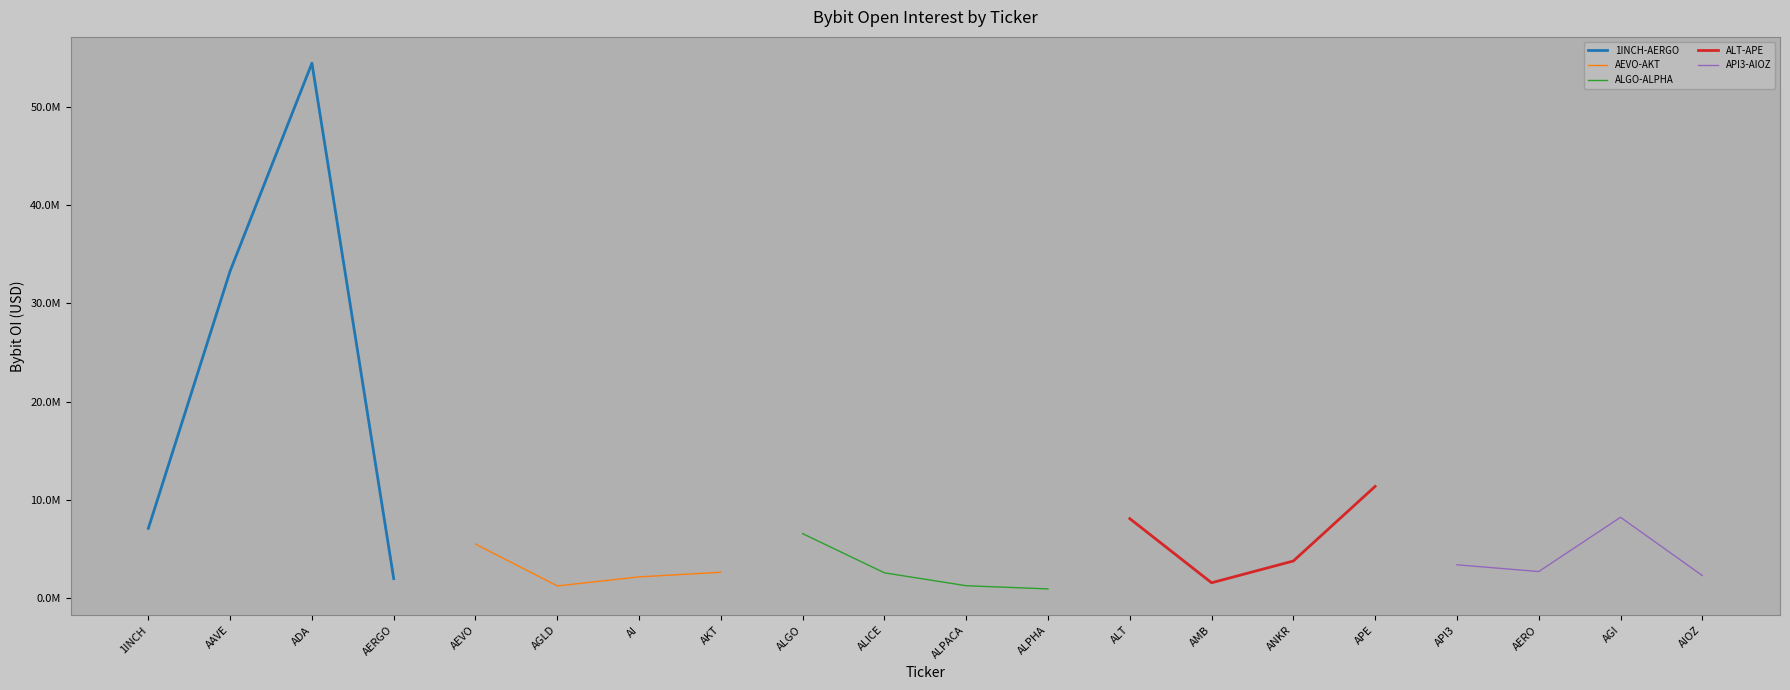

The value of ALT-APE at AMB is 337707. True or false?

False